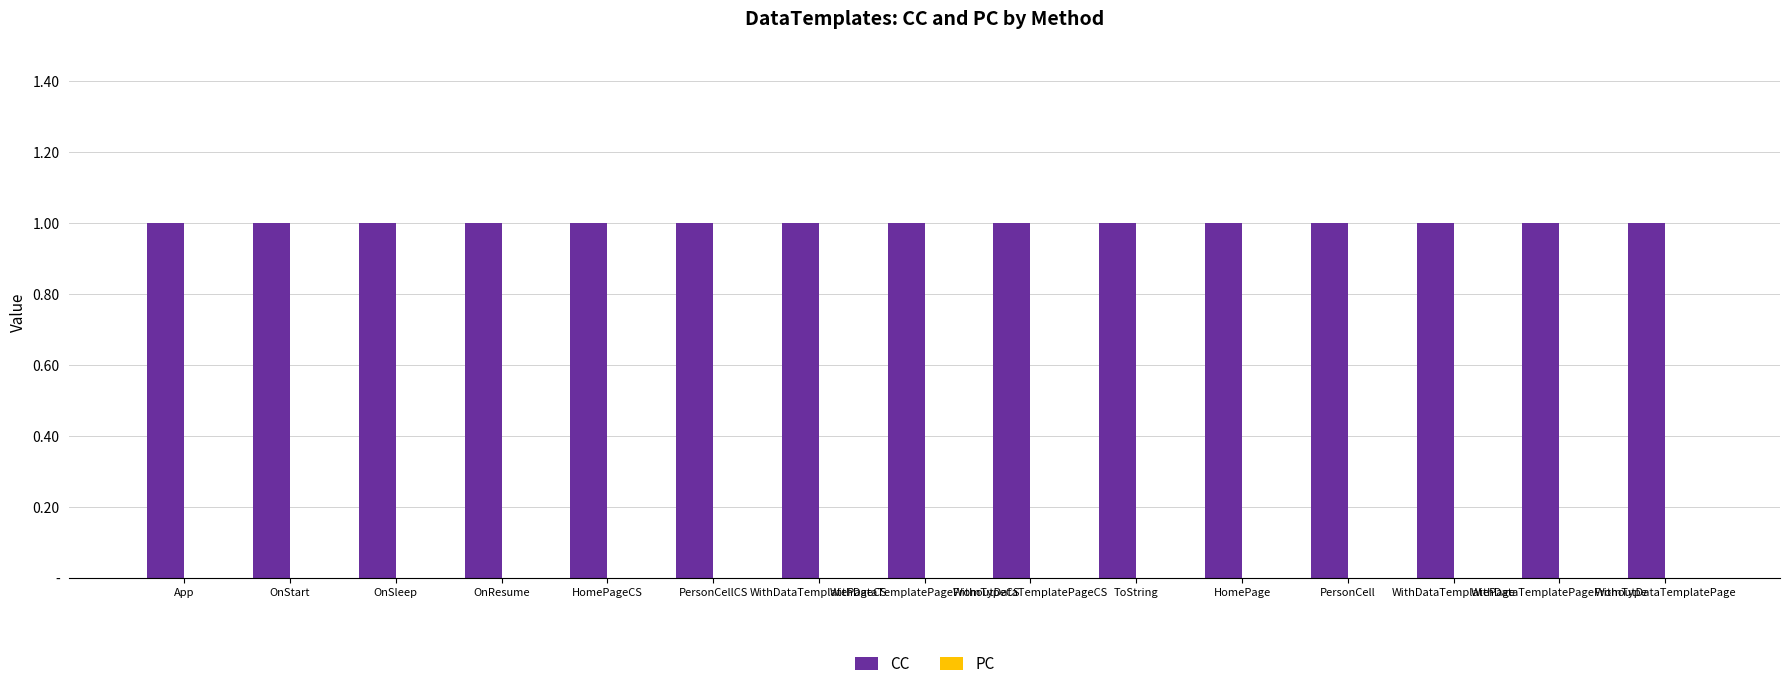

Which series has the largest range (max minus min)?

CC